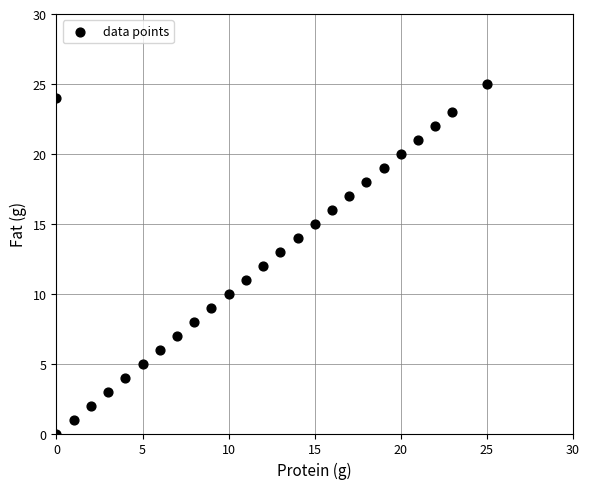

What is the range of X values (max minus min)?

25